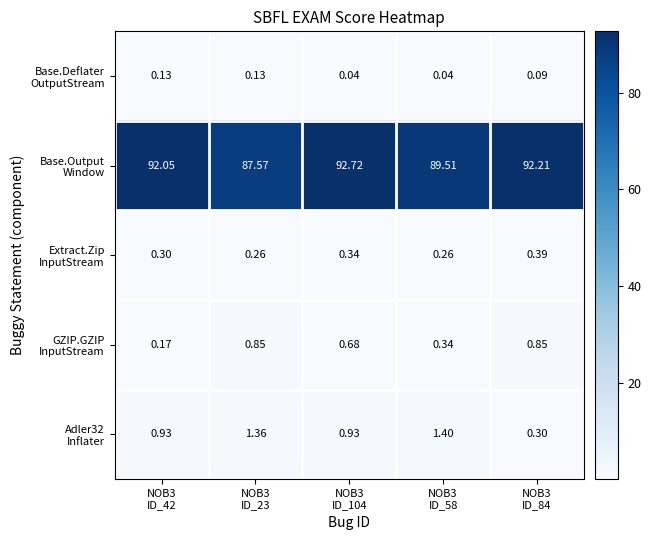

Which series has the widest spread of values?

Base.Output Window